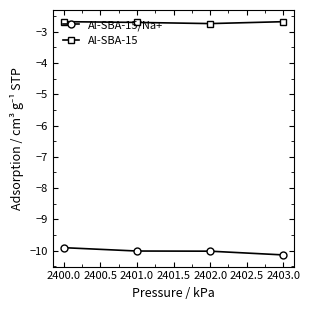

Does the chart have visible grid lines?

No